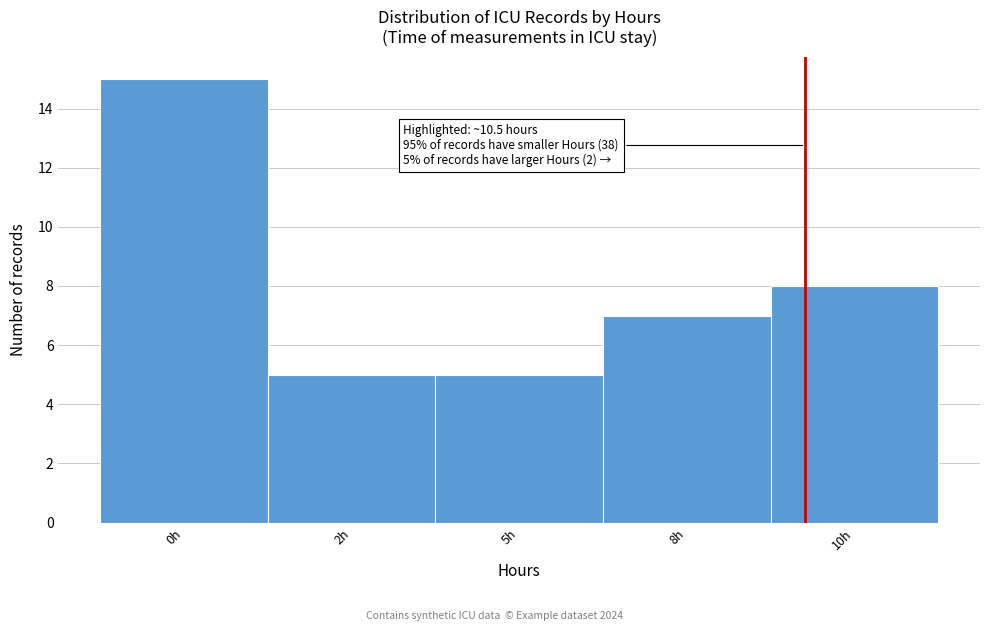

Reading left to right, extract all data points from this chart.

0h=15	2h=5	5h=5	8h=7	10h=8